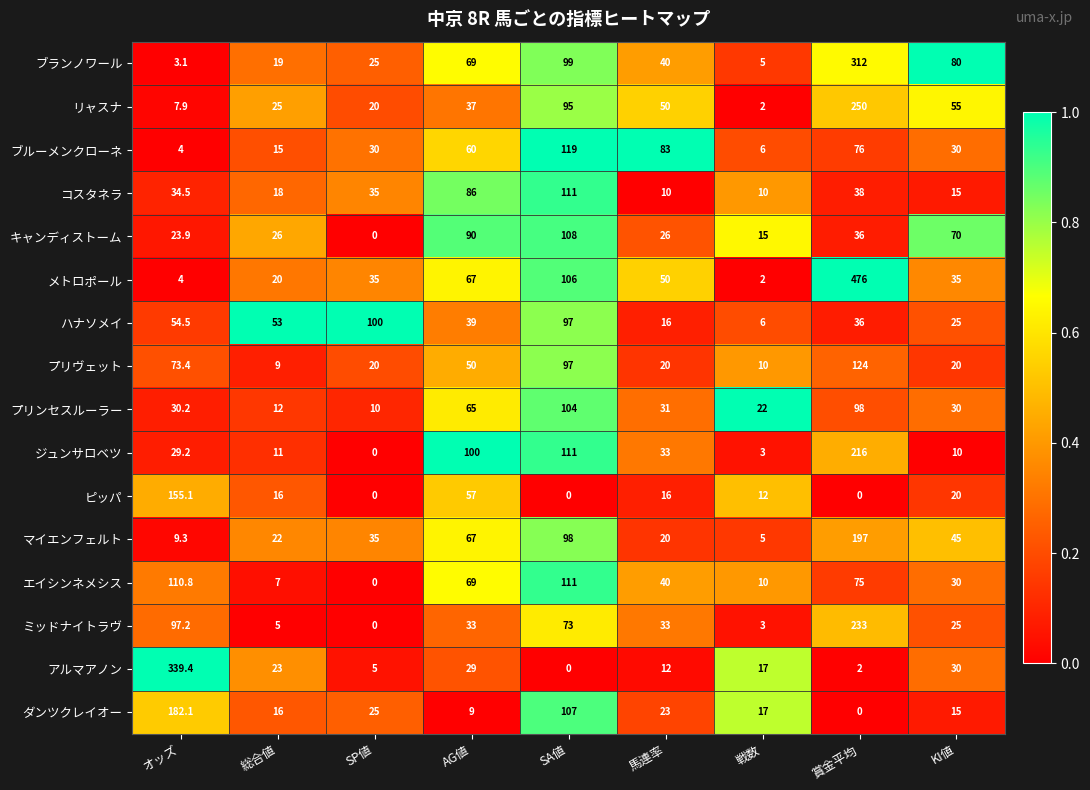

What is the spread (max minus min) of values at 賞金平均?

476.0